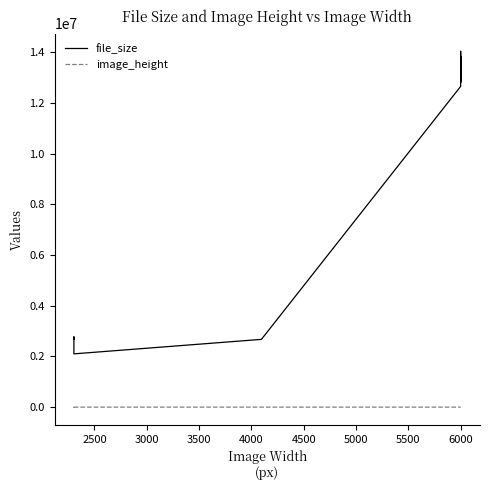

What is the value of the file_size point at the 34th from the left?

13834136